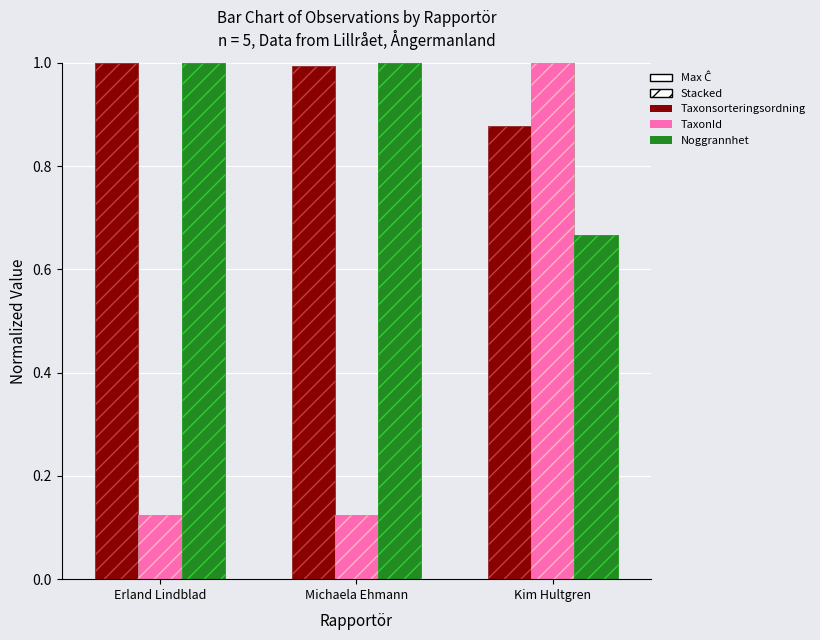

How many categories are shown in the chart?

3